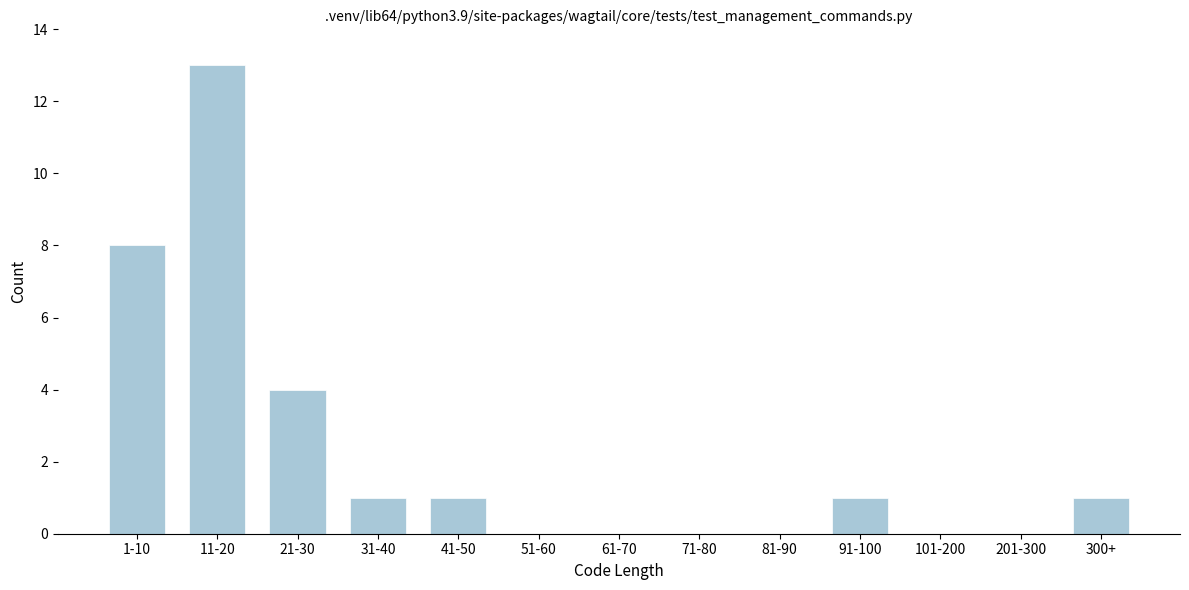

Reading right to left, what are all the values shown in this chart?

300+=1	201-300=0	101-200=0	91-100=1	81-90=0	71-80=0	61-70=0	51-60=0	41-50=1	31-40=1	21-30=4	11-20=13	1-10=8